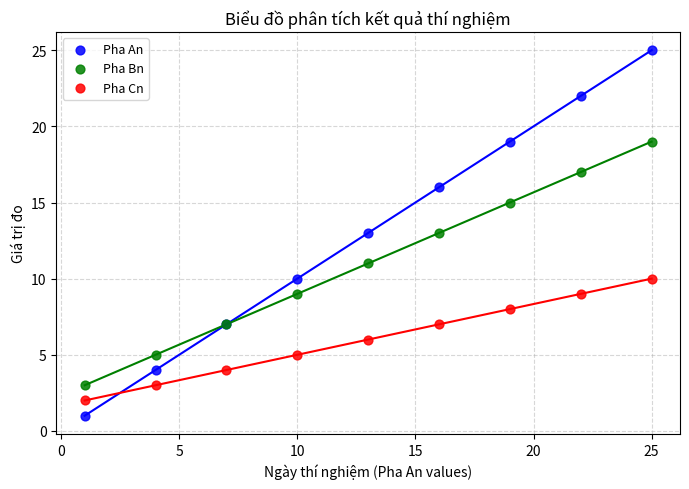

Which series contains the lowest Y value?

Pha An